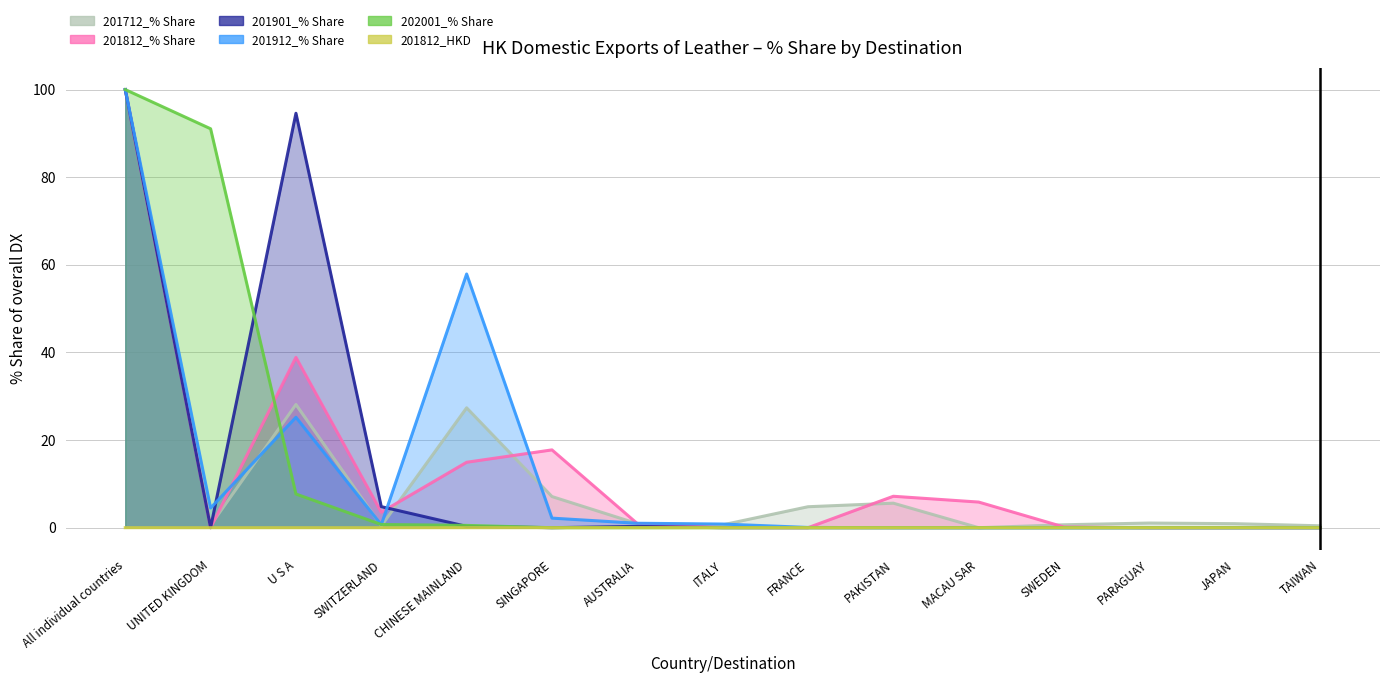

How many values in the 201812_HKD series exceed 0?

4